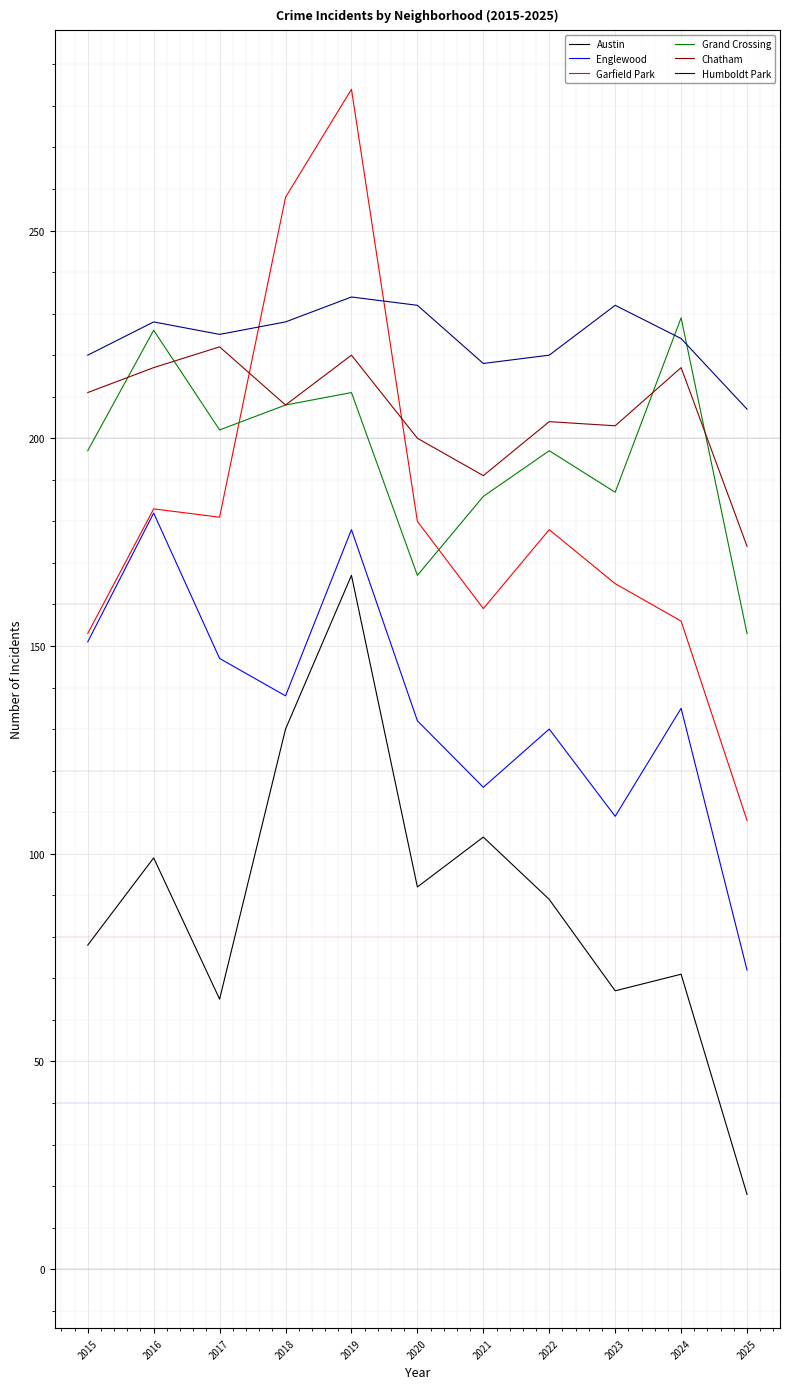

True or false: Garfield Park has a value of 109 at 2019.

False